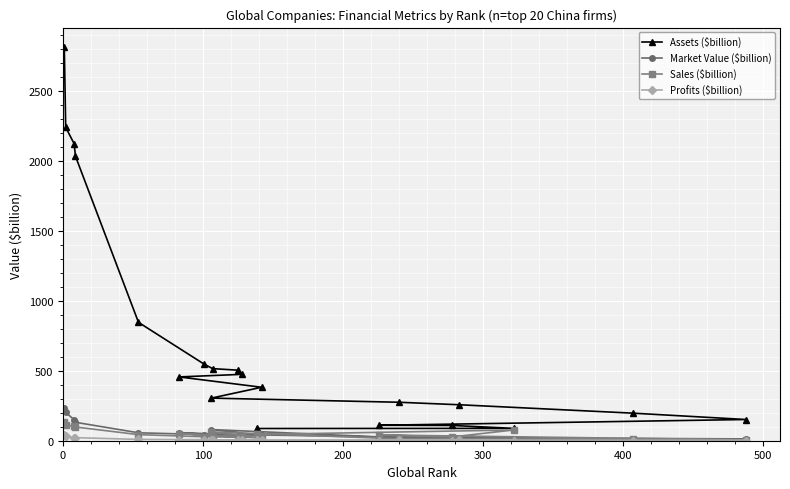

What is the maximum value shown in the chart?

2813.5